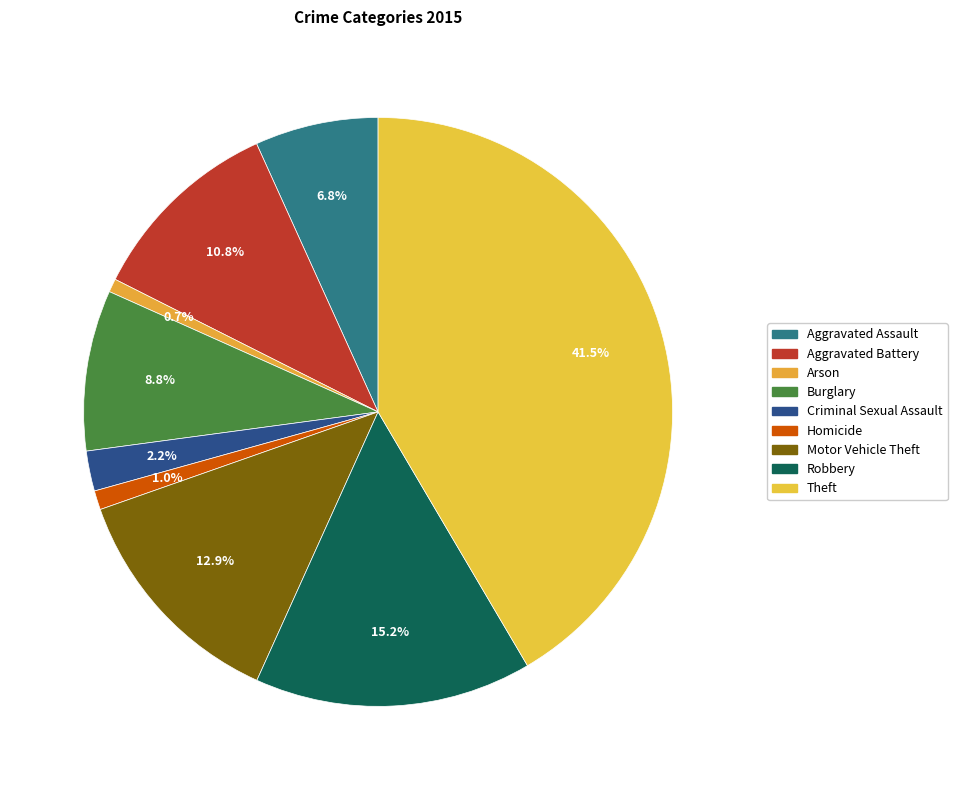

What is the change in value from Aggravated Battery to Theft?

+1466